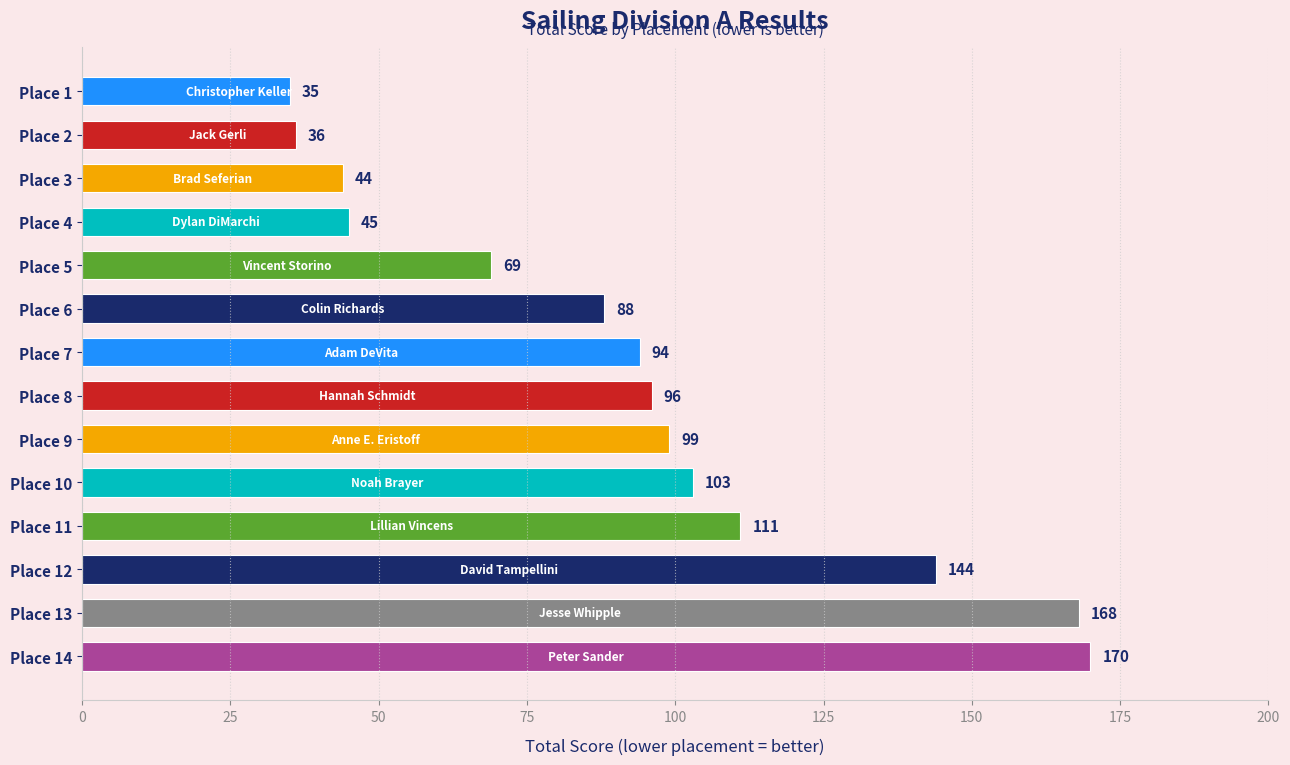

The chart shows a value of 168 at Place 13. True or false?

True